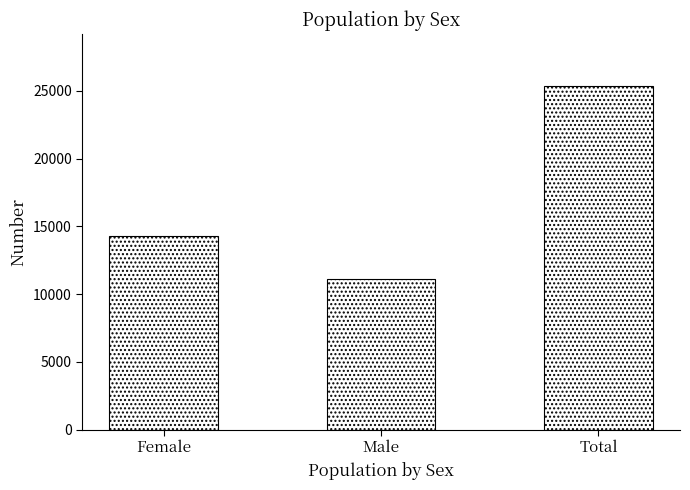

Which label corresponds to the largest value in the chart?

Total